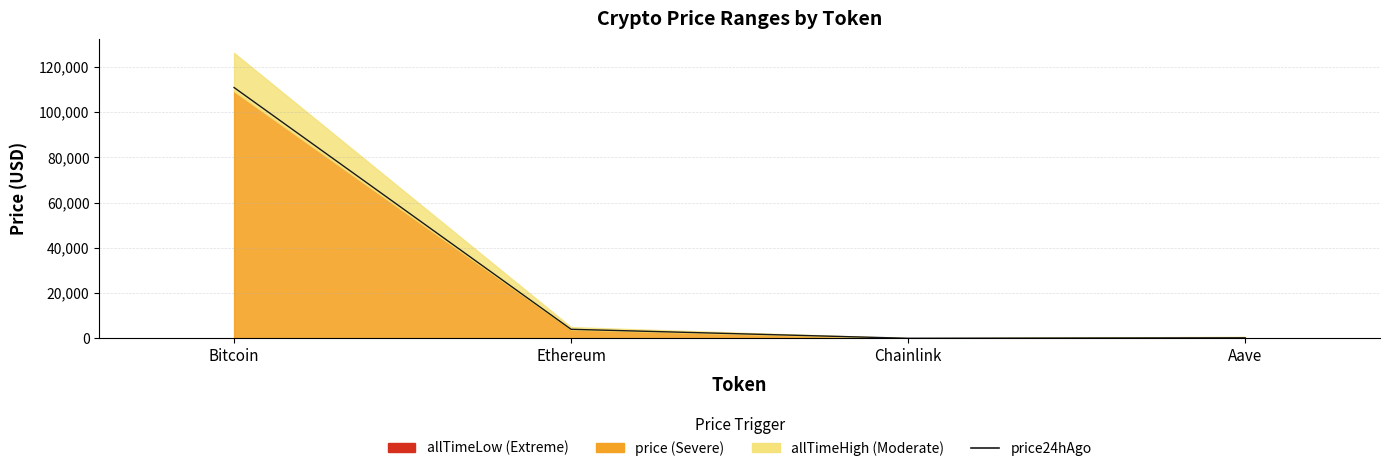

Which label corresponds to the smallest value in the chart?

Chainlink